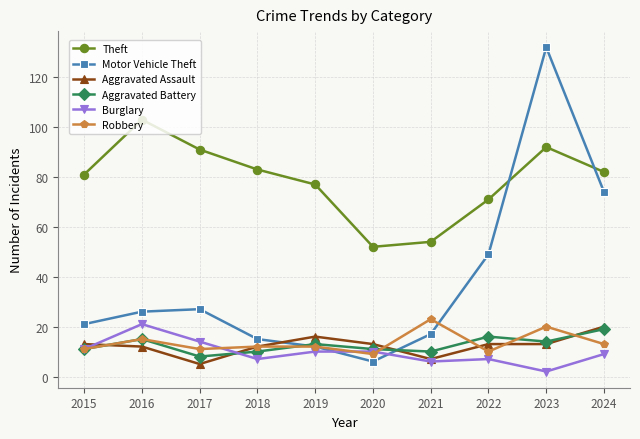

In Theft, how many points are higher than both neighbors (excluding endpoints)?

2